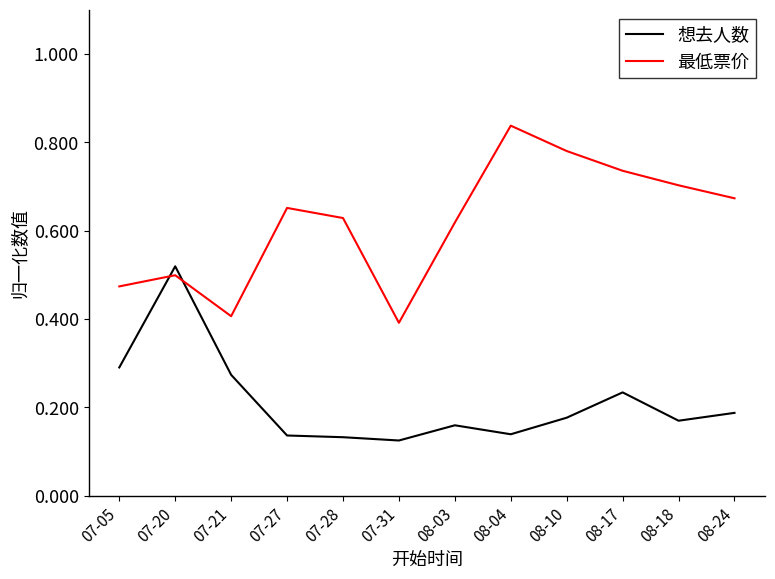

What position from the left is 07-20?

2